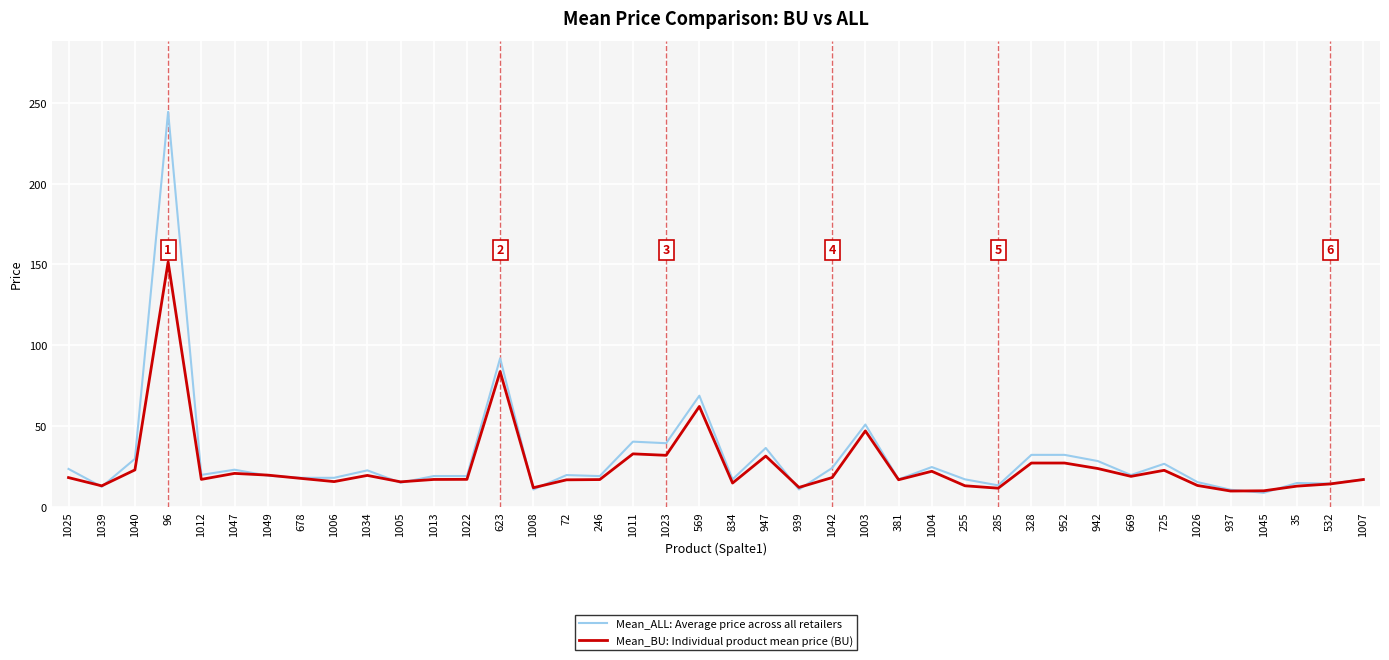

At how many categories does at least one series exceed 62?

3